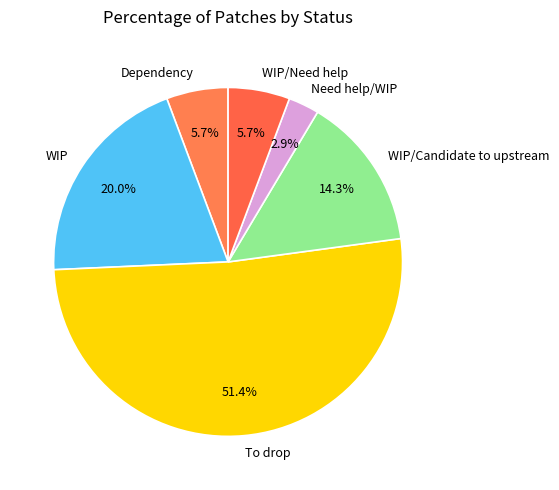

Is there a majority slice in this chart?

Yes